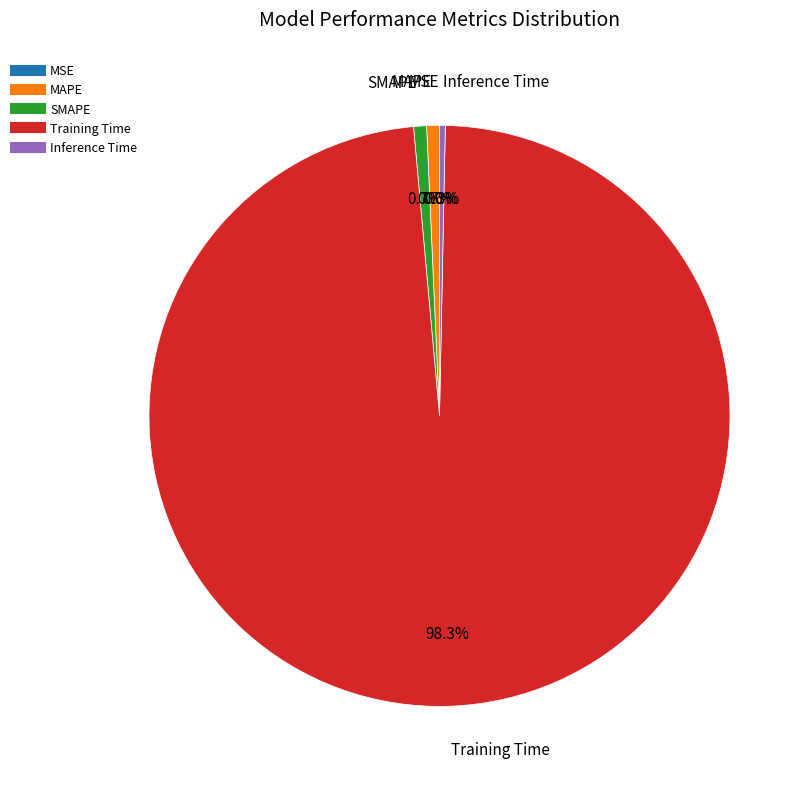

Is Training Time the majority of the pie?

Yes